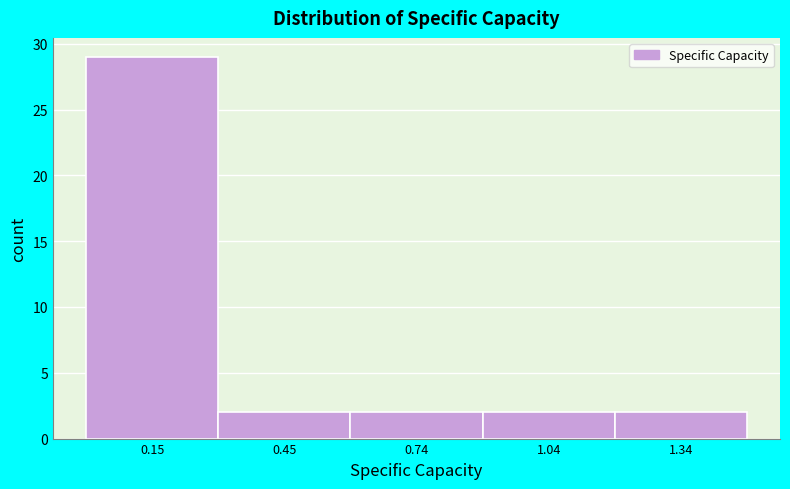

Reading left to right, transcribe this chart: for each bar, give the range it covers on the x-axis and its height. Neither the bar edges nor the heights are printed on the chart, so give them approximately, as read against the axes.

0.0 to 0.3: 29
0.3 to 0.6: 2
0.6 to 0.9: 2
0.9 to 1.2: 2
1.2 to 1.5: 2